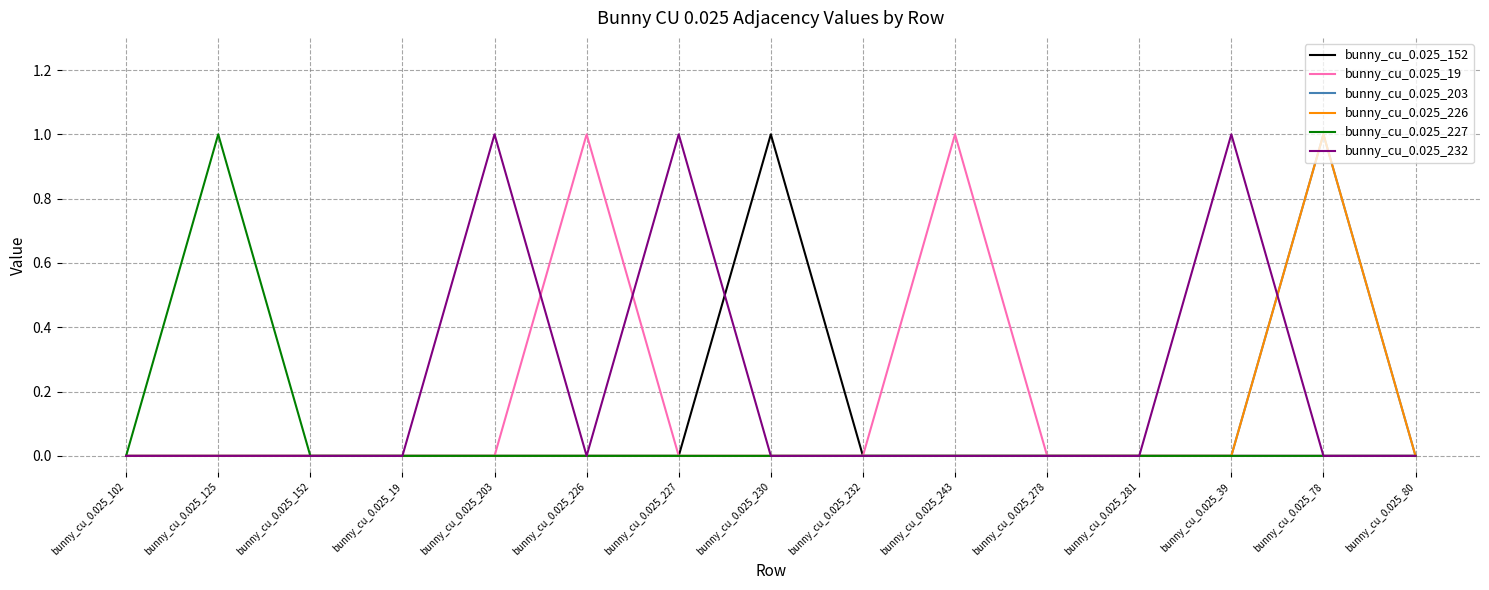

True or false: bunny_cu_0.025_227 and bunny_cu_0.025_232 intersect in this chart.

False